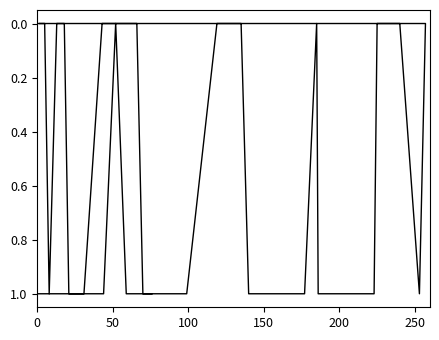

True or false: the data has more than 1 interior local peaks.

True